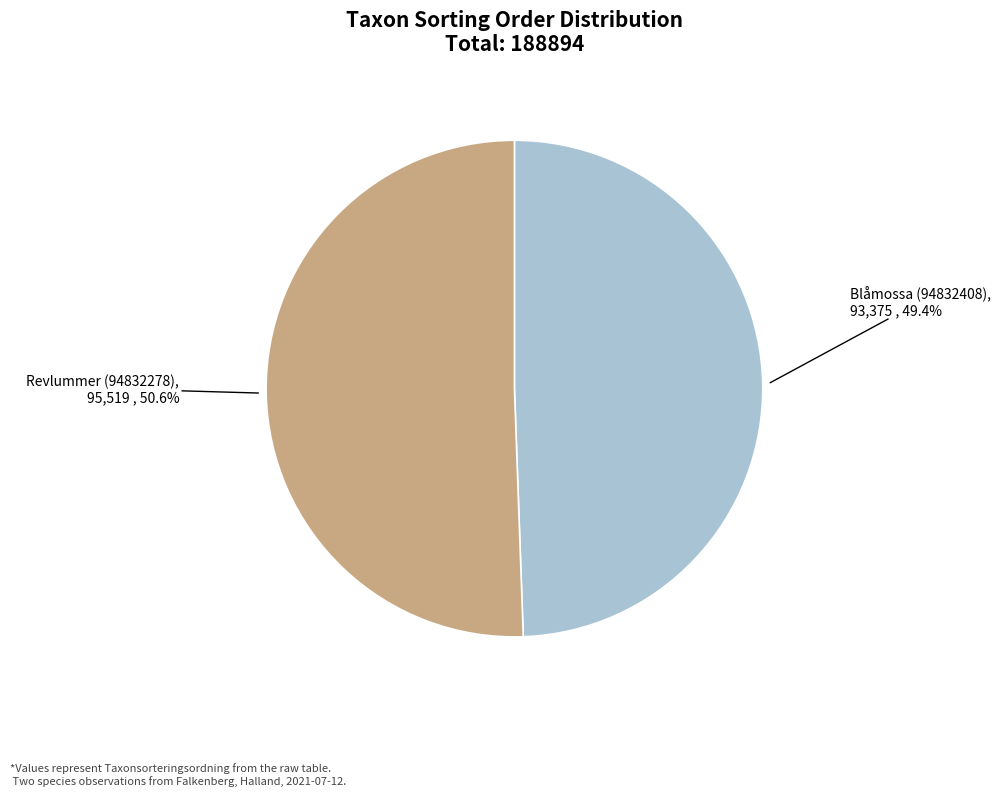

Which slice is the smallest?

Blåmossa (94832408)